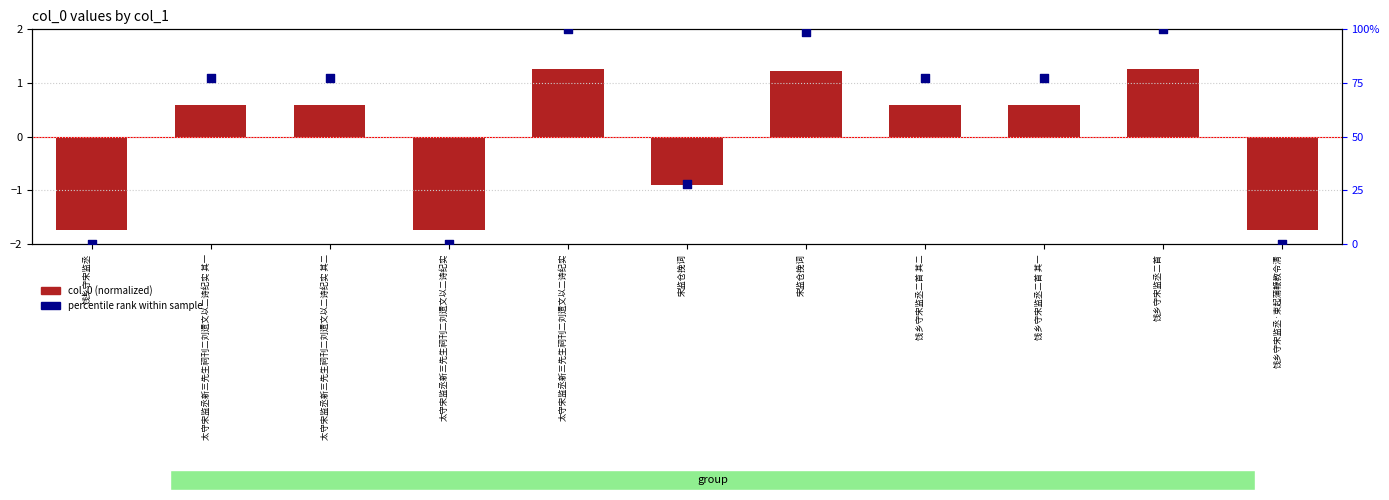

What is the total value across all series at 饯乡守宋监丞二首?

3.3